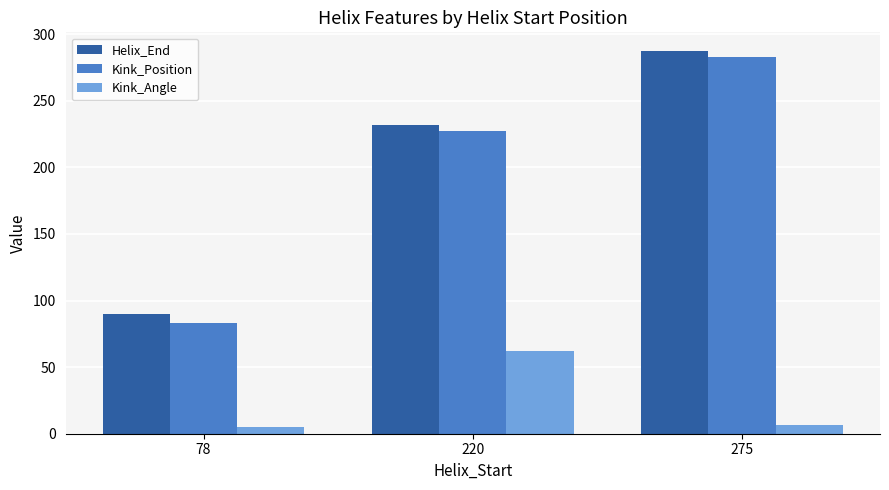

What is the greatest value displayed?

287.0